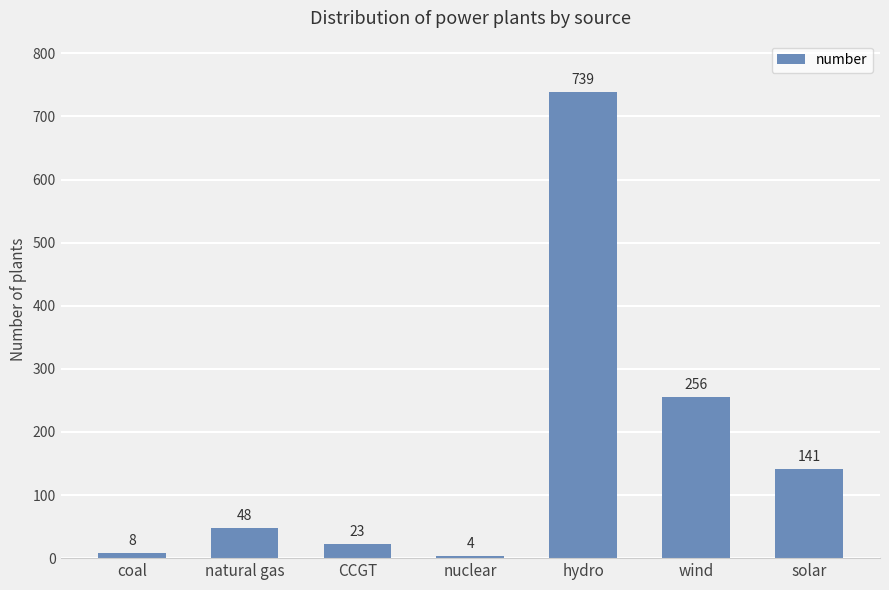

Which category has the lowest value across all series?

nuclear